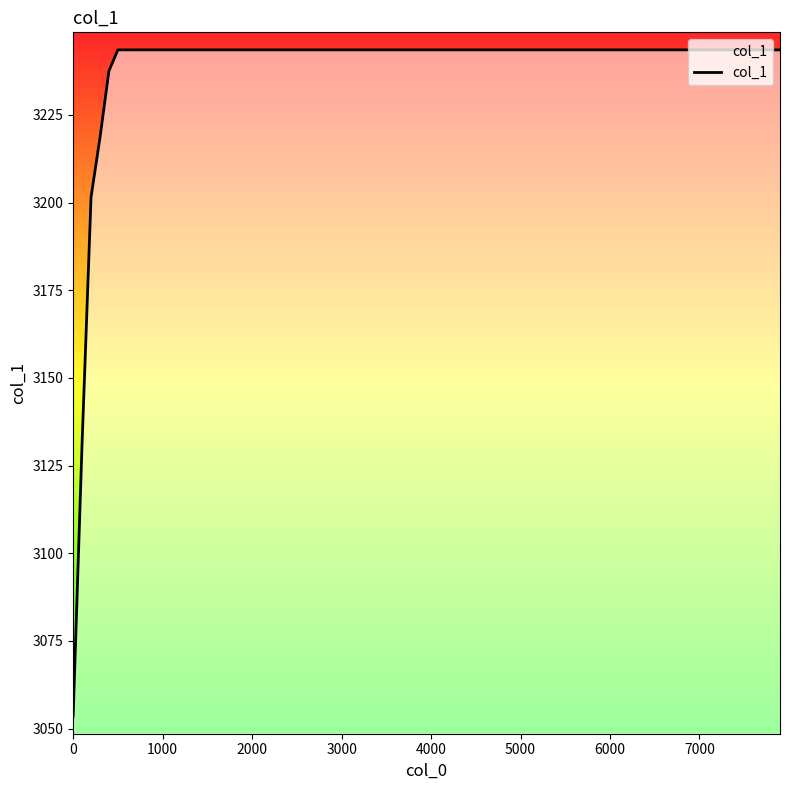

What is the smallest value displayed?

3053.5